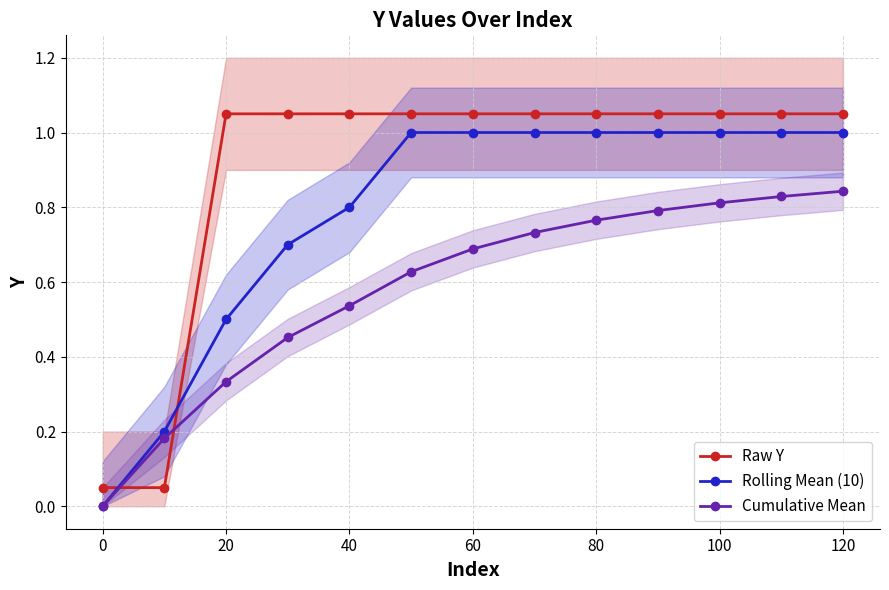

What is the average value of the Rolling Mean (10) series?

0.8